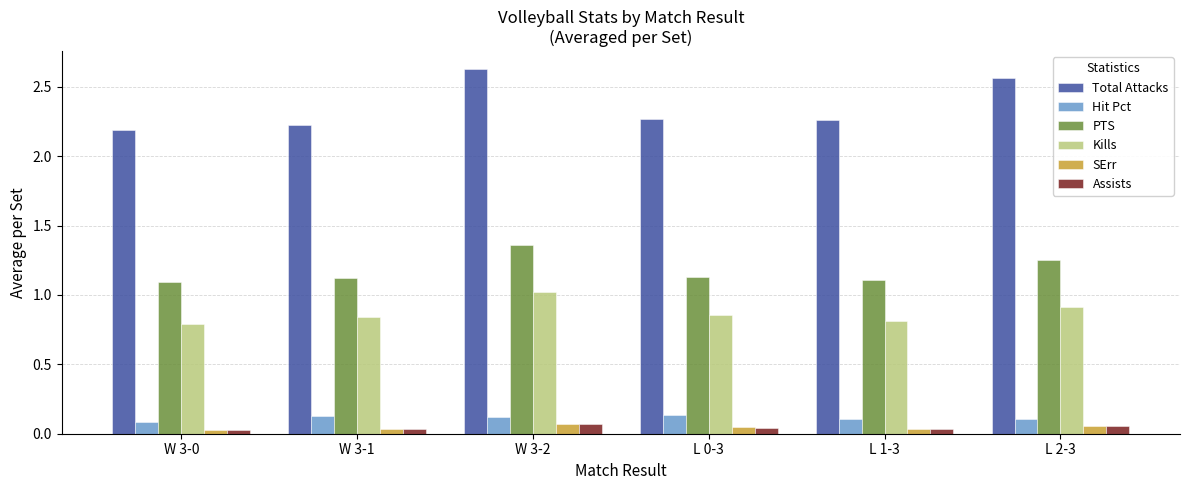

Is the value of SErr at L 0-3 greater than the value of Kills at L 2-3?

No